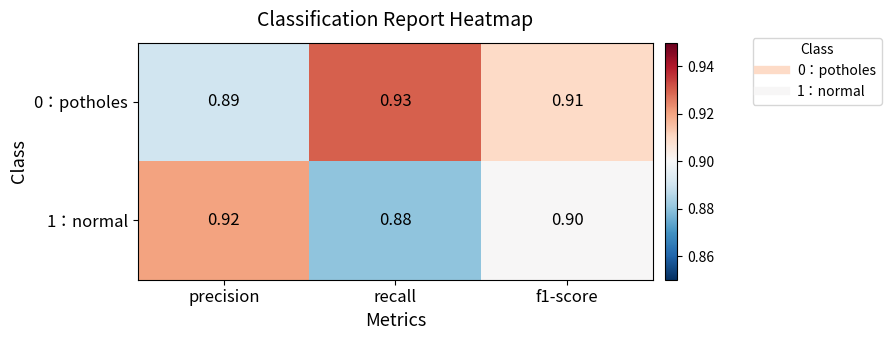

Where is 1：normal nearest to the value 0?

recall